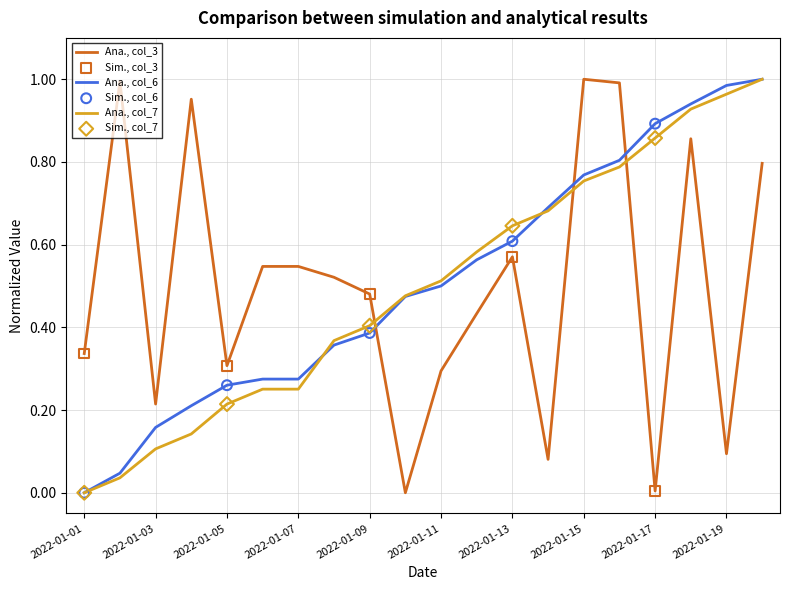

List the series in order of their overall mean, highest first.

Ana., col_6, Ana., col_3, Ana., col_7